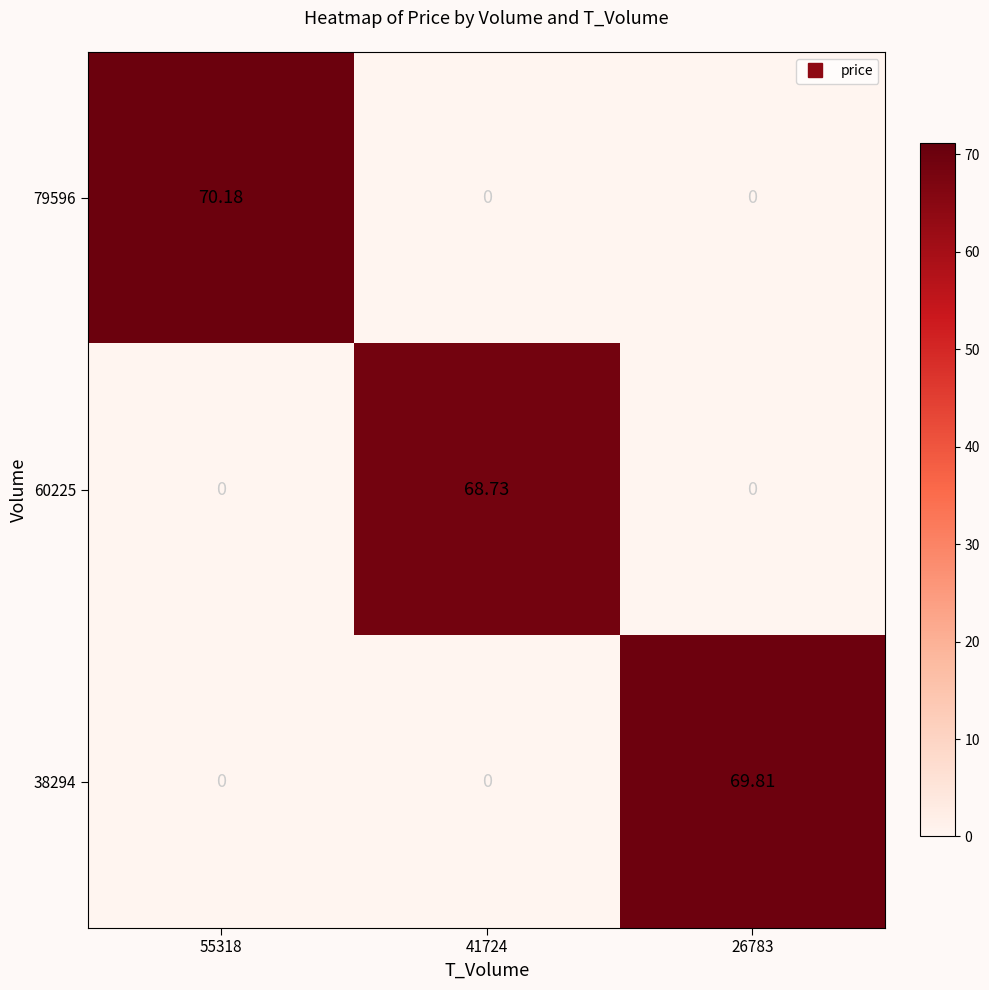

Rank the series at 26783 from highest to lowest value.

38294, 79596, 60225